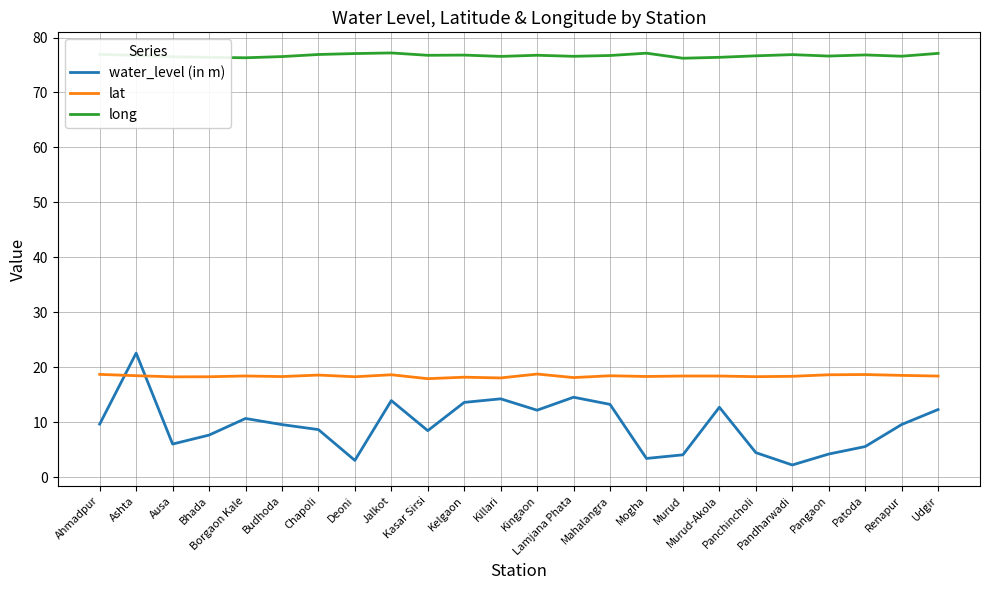

Which series has the largest range (max minus min)?

water_level (in m)